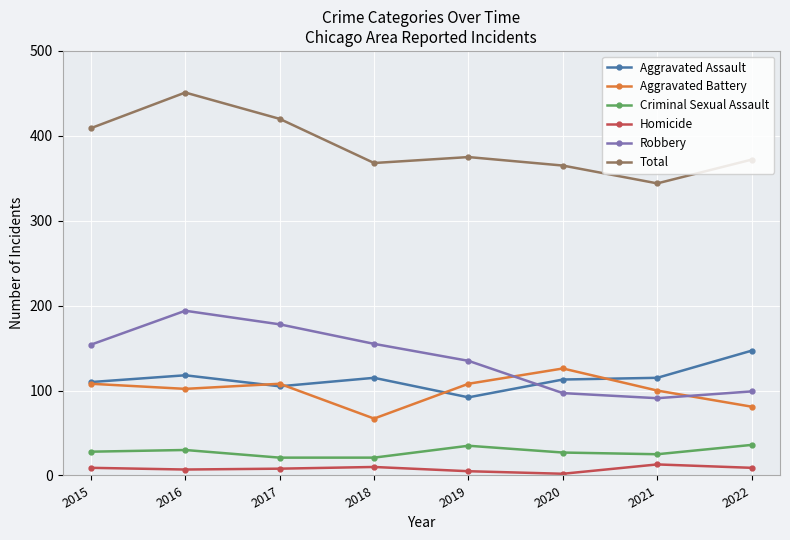

How many data points in Aggravated Battery are less than 108?

4